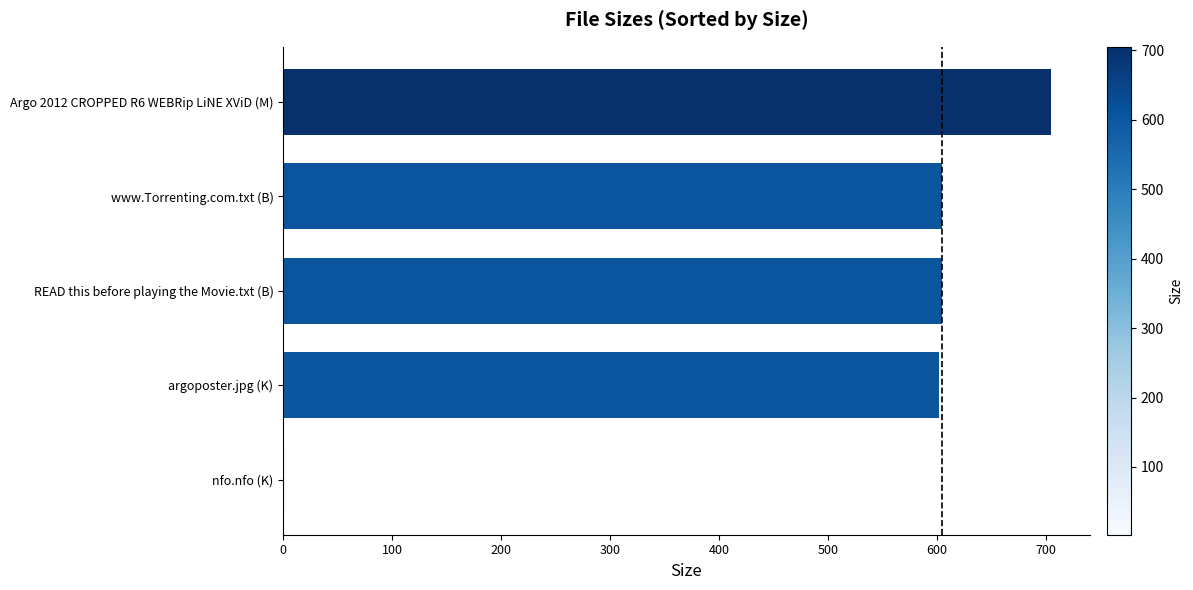

Count the number of categories in the chart.

5